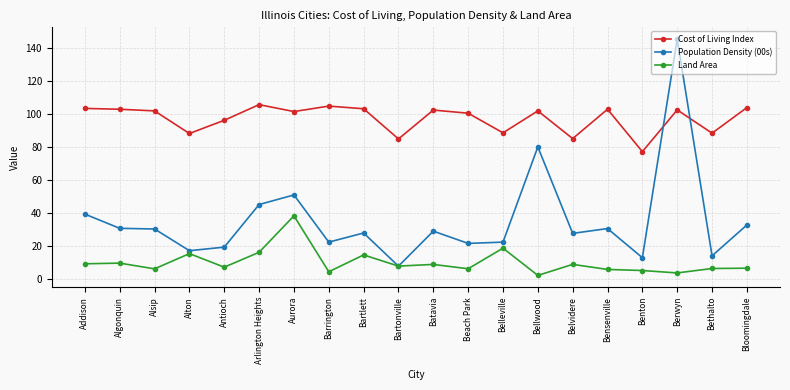

Between which two adjacent categories do Cost of Living Index and Population Density (00s) first intersect?

Benton and Berwyn